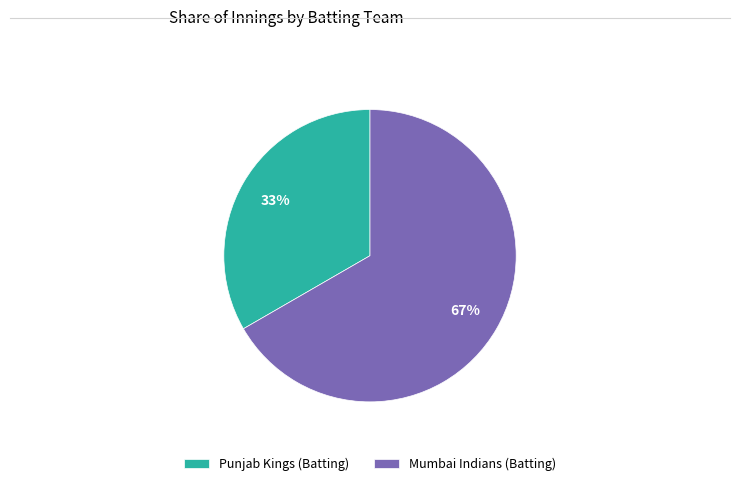

What percentage is the Punjab Kings (Batting) slice, to the nearest percent?

33%